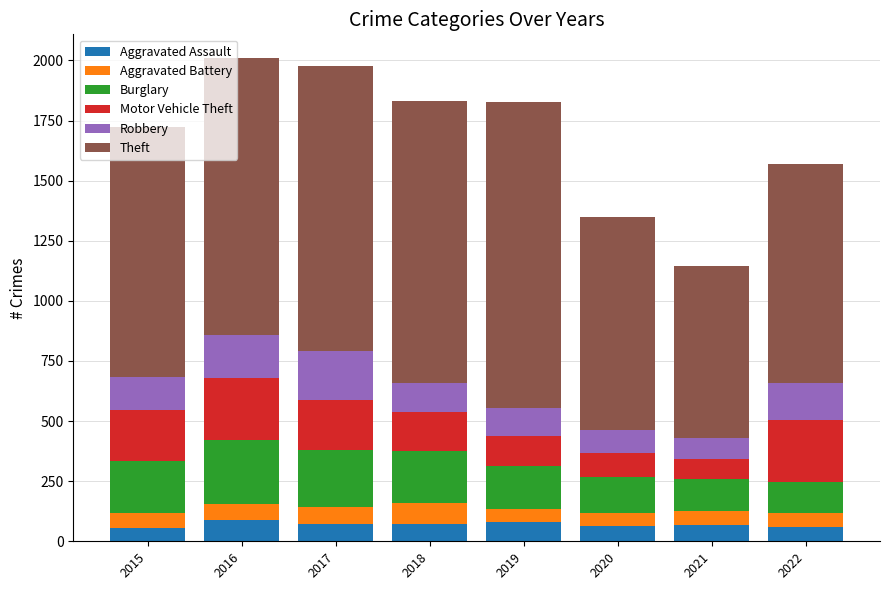

The value of Aggravated Assault at 2022 is 61. True or false?

True